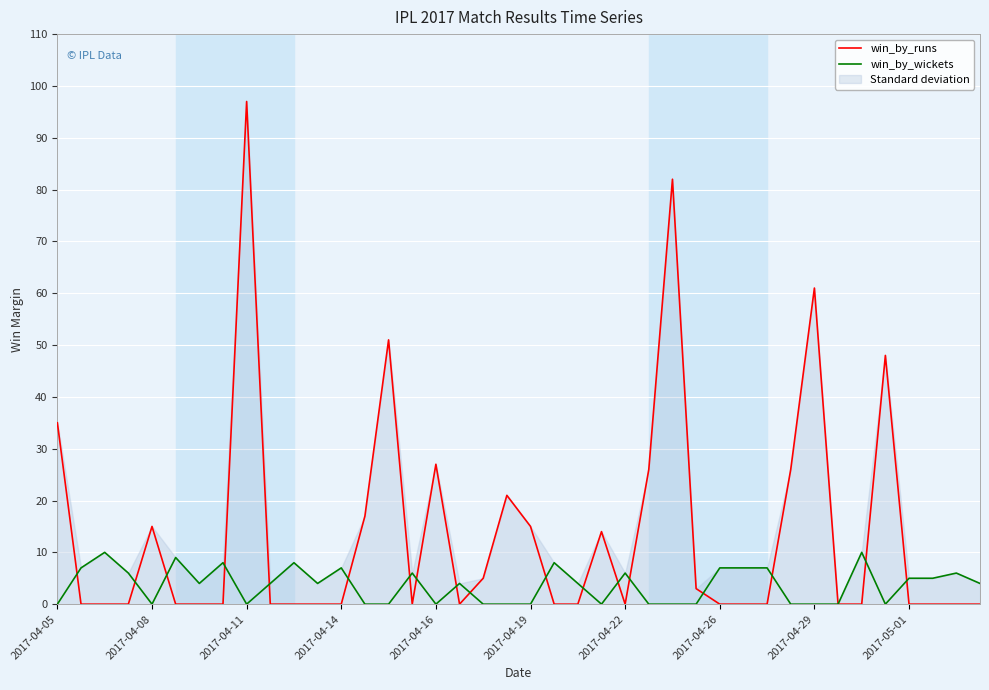

Reading left to right, list all the values displayed in this chart.

win_by_runs: 35	0	0	0	15	0	0	0	97	0	0	0	0	17	51	0	27	0	5	21	15	0	0	14	0	26	82	3	0	0	0	26	61	0	0	48	0	0	0	0
win_by_wickets: 0	7	10	6	0	9	4	8	0	4	8	4	7	0	0	6	0	4	0	0	0	8	4	0	6	0	0	0	7	7	7	0	0	0	10	0	5	5	6	4